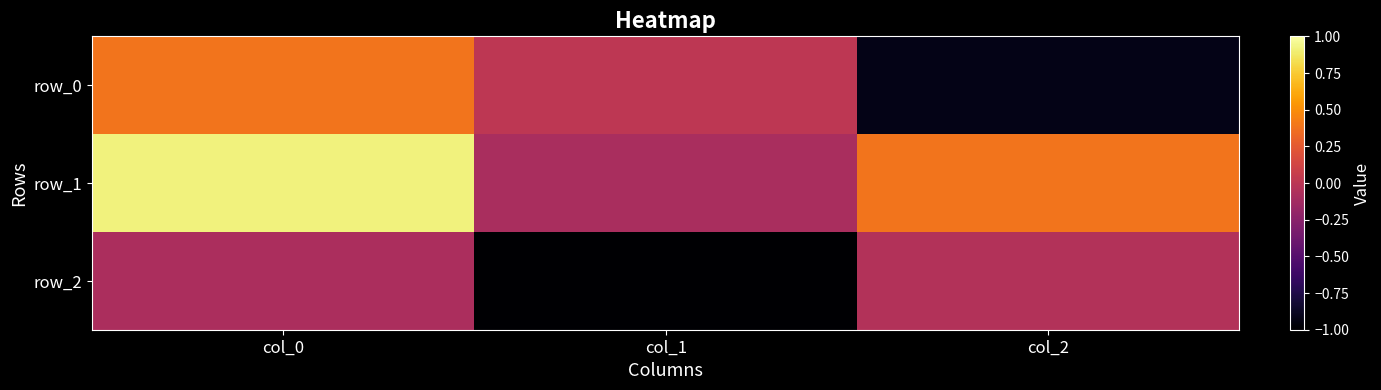

Which series changed the most between col_0 and col_2?

row_0